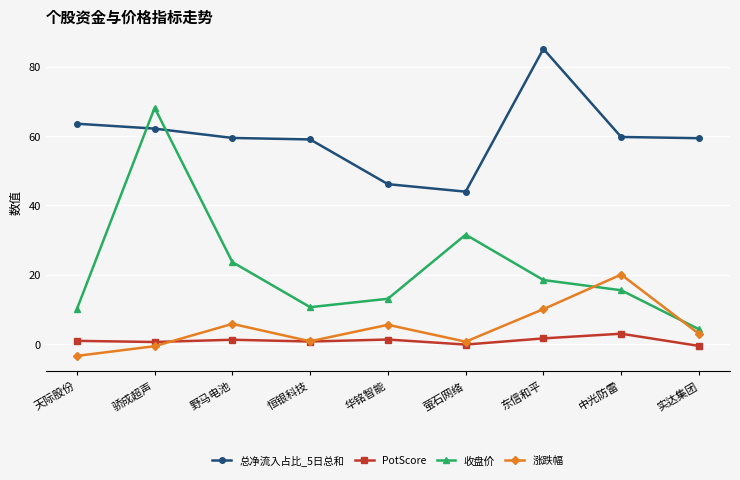

At which category does the chart reach its minimum across all series?

天际股份